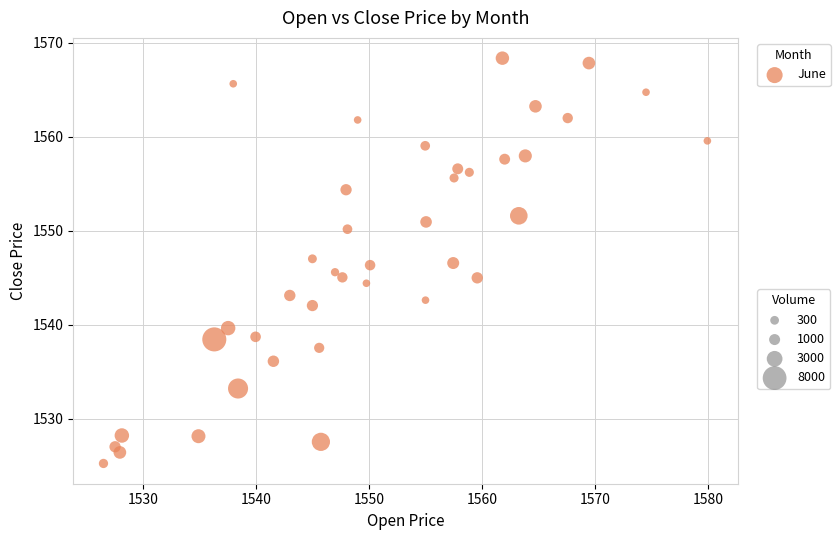

What is the range of X values (max minus min)?

53.4